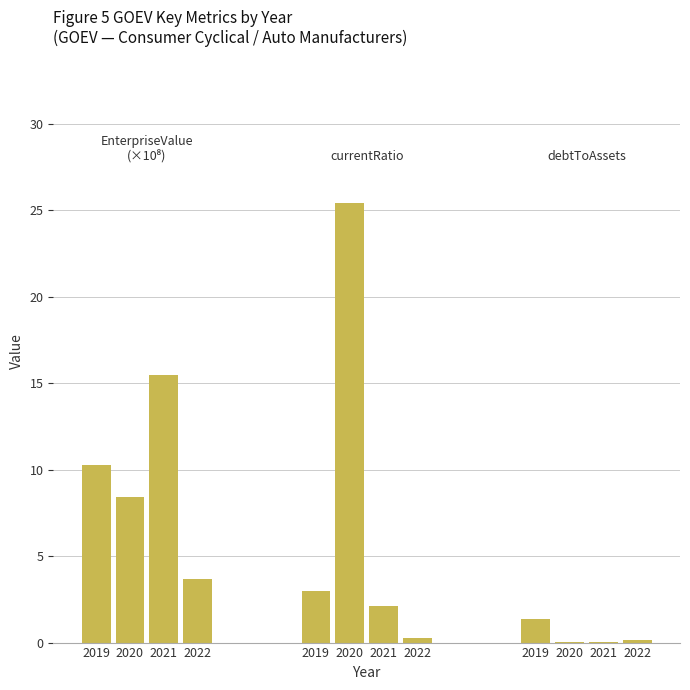

At how many categories does at least one series exceed 18?

1